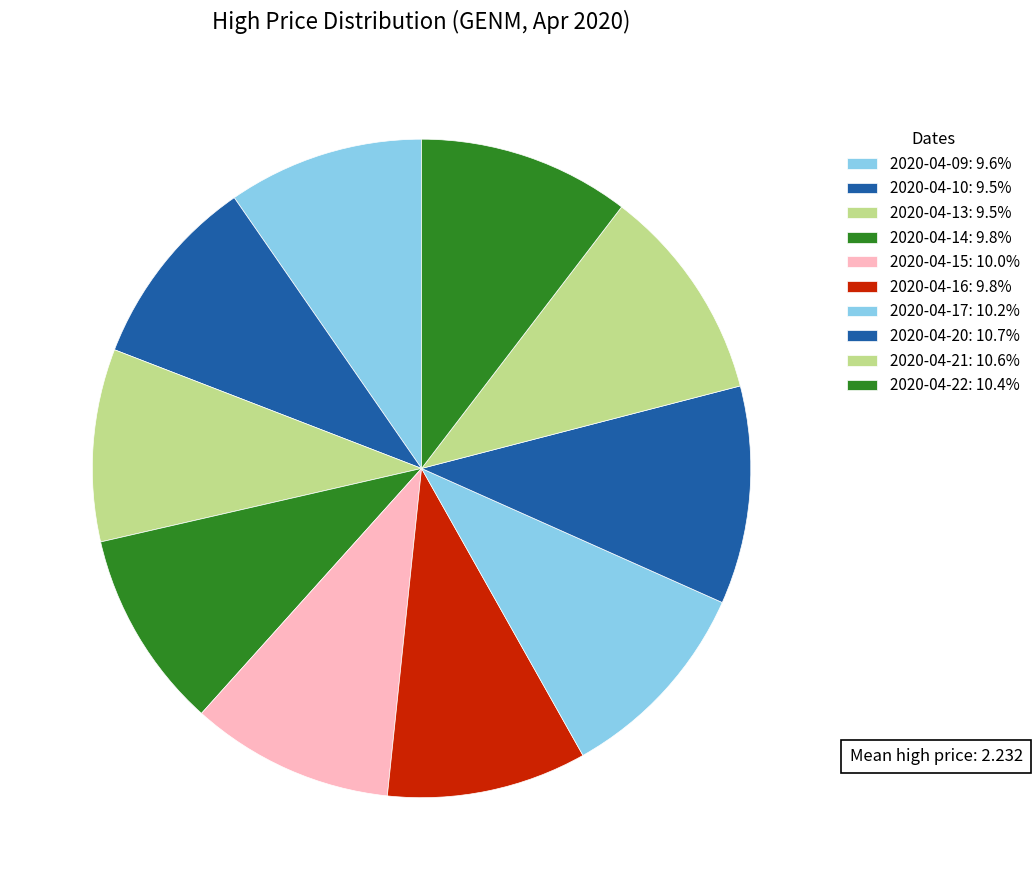

Is 2020-04-17 the majority of the pie?

No